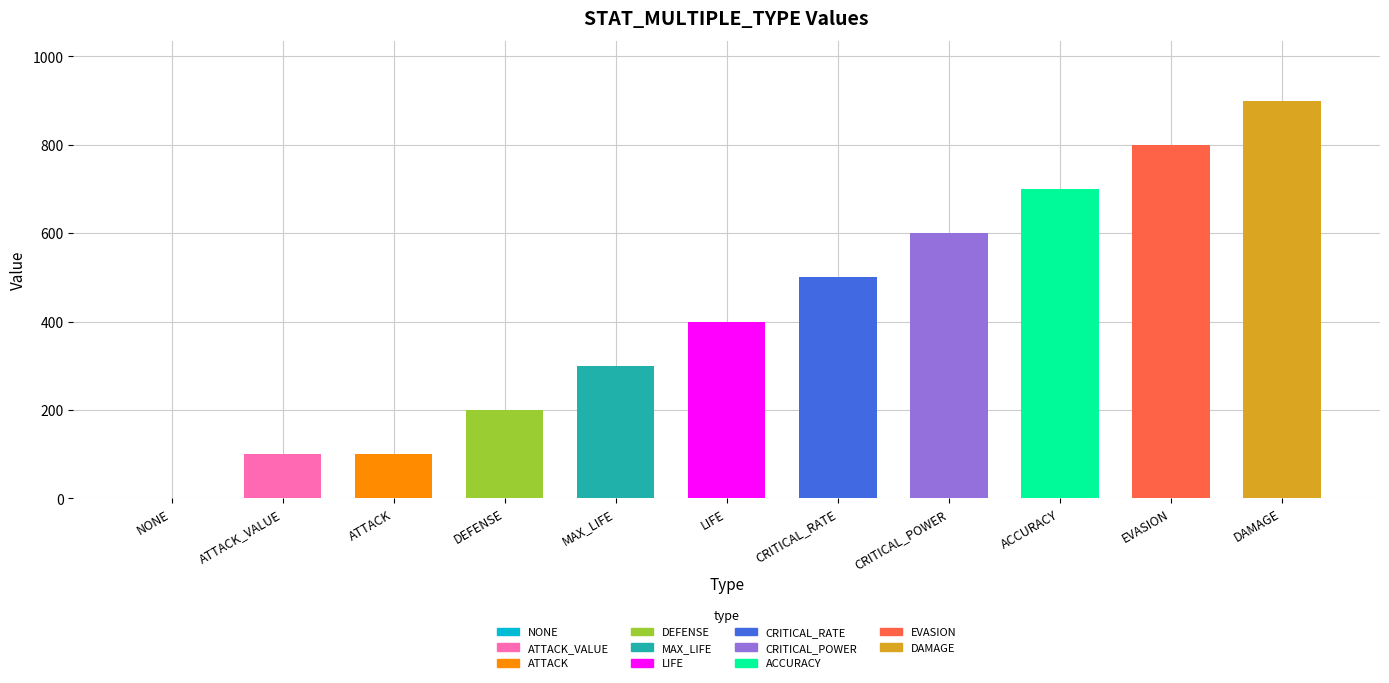

How many series are shown in this chart?

1